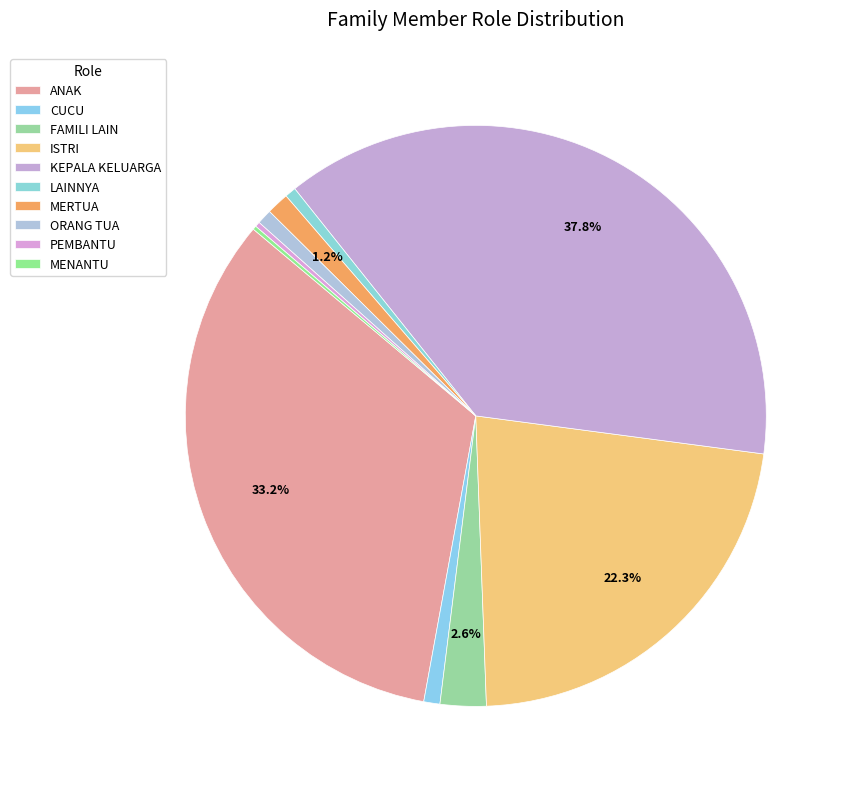

To the nearest percent, what is the combined percentage of FAMILI LAIN and ISTRI?

25%